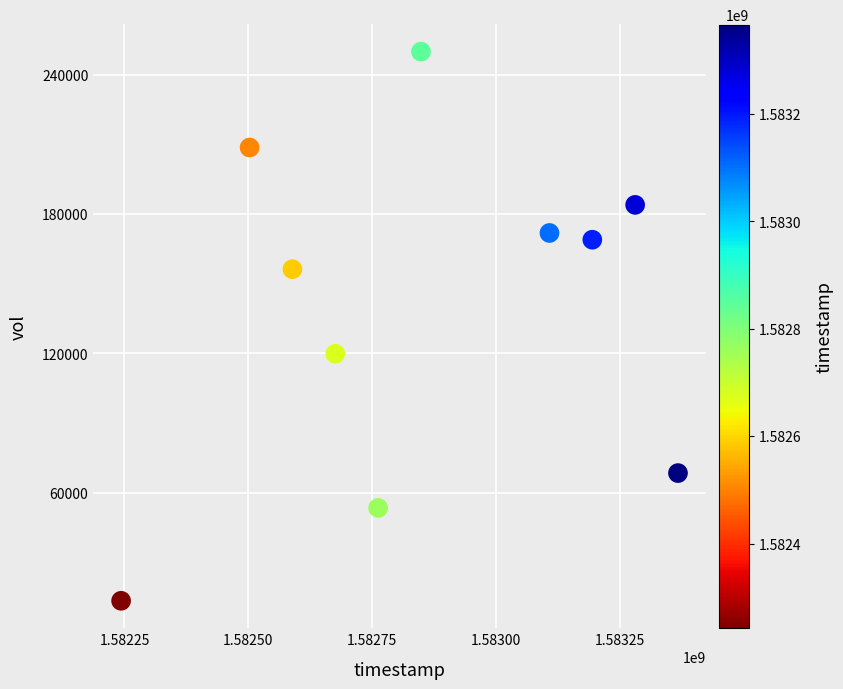

What Y value in the scatter plot is closest to 131750?

119900